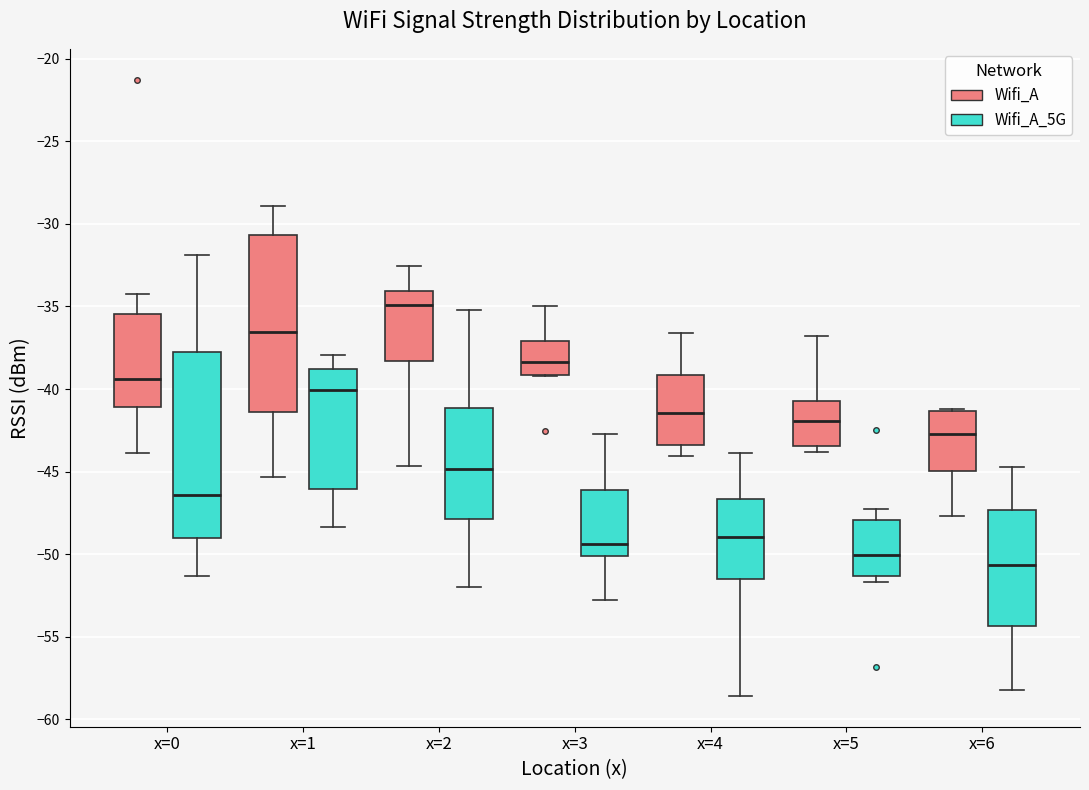

Reading left to right, read every box against the y-axis: the position of its median line, the range the box covers, and the ends of its whiskers. The values are not printed on the chart, so give them approximately, as read against the axis.

x=0 (Wifi_A): median -39.5, box -41.0 to -35.5, whiskers -44.0 to -34.5
x=0 (Wifi_A_5G): median -46.5, box -49.0 to -38.0, whiskers -51.5 to -32.0
x=1 (Wifi_A): median -36.5, box -41.5 to -30.5, whiskers -45.5 to -29.0
x=1 (Wifi_A_5G): median -40.0, box -46.0 to -39.0, whiskers -48.5 to -38.0
x=2 (Wifi_A): median -35.0, box -38.5 to -34.0, whiskers -44.5 to -32.5
x=2 (Wifi_A_5G): median -45.0, box -48.0 to -41.0, whiskers -52.0 to -35.0
x=3 (Wifi_A): median -38.5, box -39.0 to -37.0, whiskers -39.0 to -35.0
x=3 (Wifi_A_5G): median -49.5, box -50.0 to -46.0, whiskers -53.0 to -42.5
x=4 (Wifi_A): median -41.5, box -43.5 to -39.0, whiskers -44.0 to -36.5
x=4 (Wifi_A_5G): median -49.0, box -51.5 to -46.5, whiskers -58.5 to -44.0
x=5 (Wifi_A): median -42.0, box -43.5 to -40.5, whiskers -44.0 to -37.0
x=5 (Wifi_A_5G): median -50.0, box -51.5 to -48.0, whiskers -51.5 (just below the box's lower edge) to -47.0
x=6 (Wifi_A): median -42.5, box -45.0 to -41.5, whiskers -47.5 to -41.0
x=6 (Wifi_A_5G): median -50.5, box -54.5 to -47.5, whiskers -58.0 to -44.5